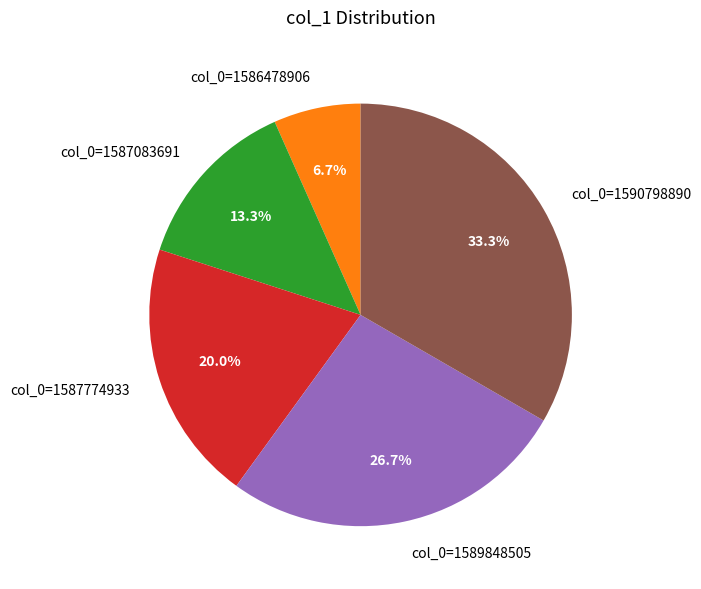

Is there a majority slice in this chart?

No